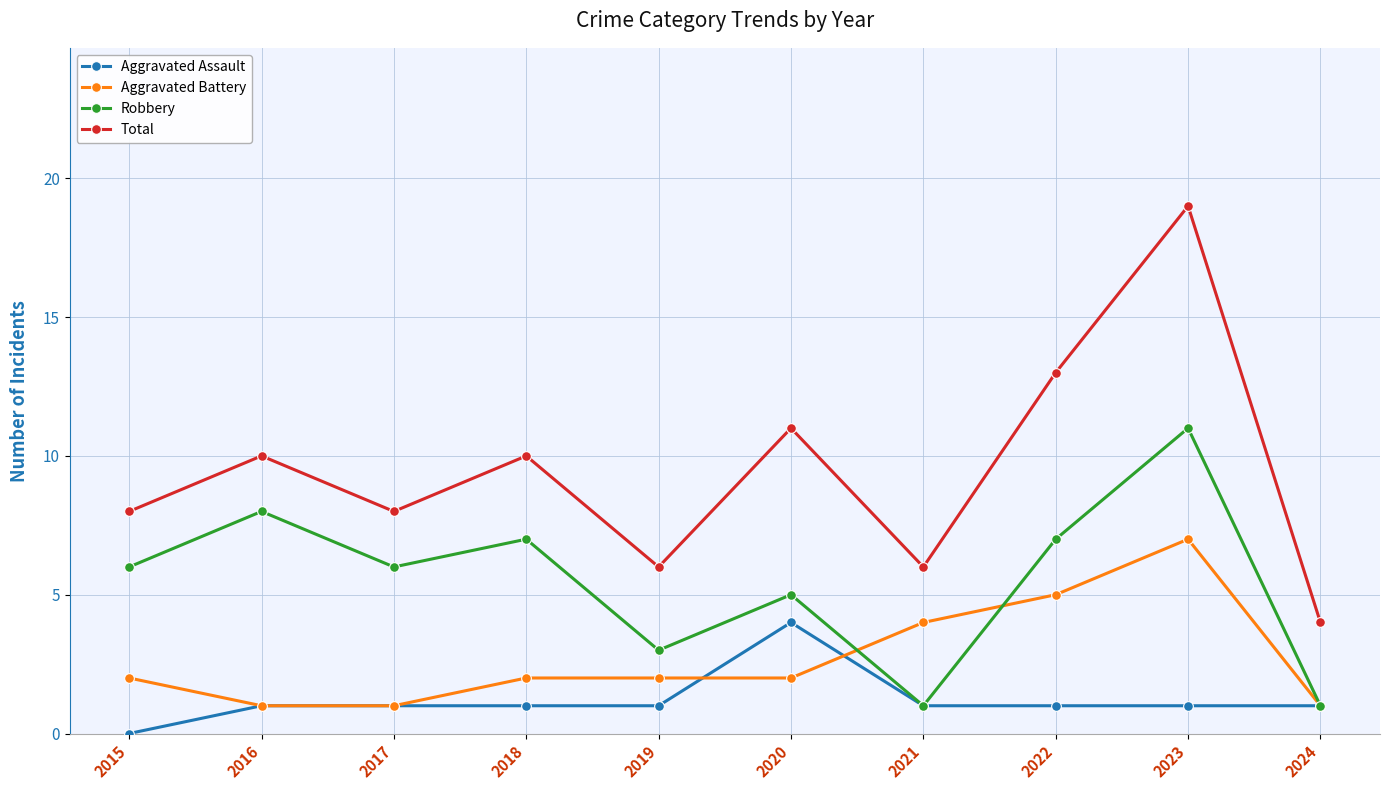

The Total series shows 6 at 2021. True or false?

True